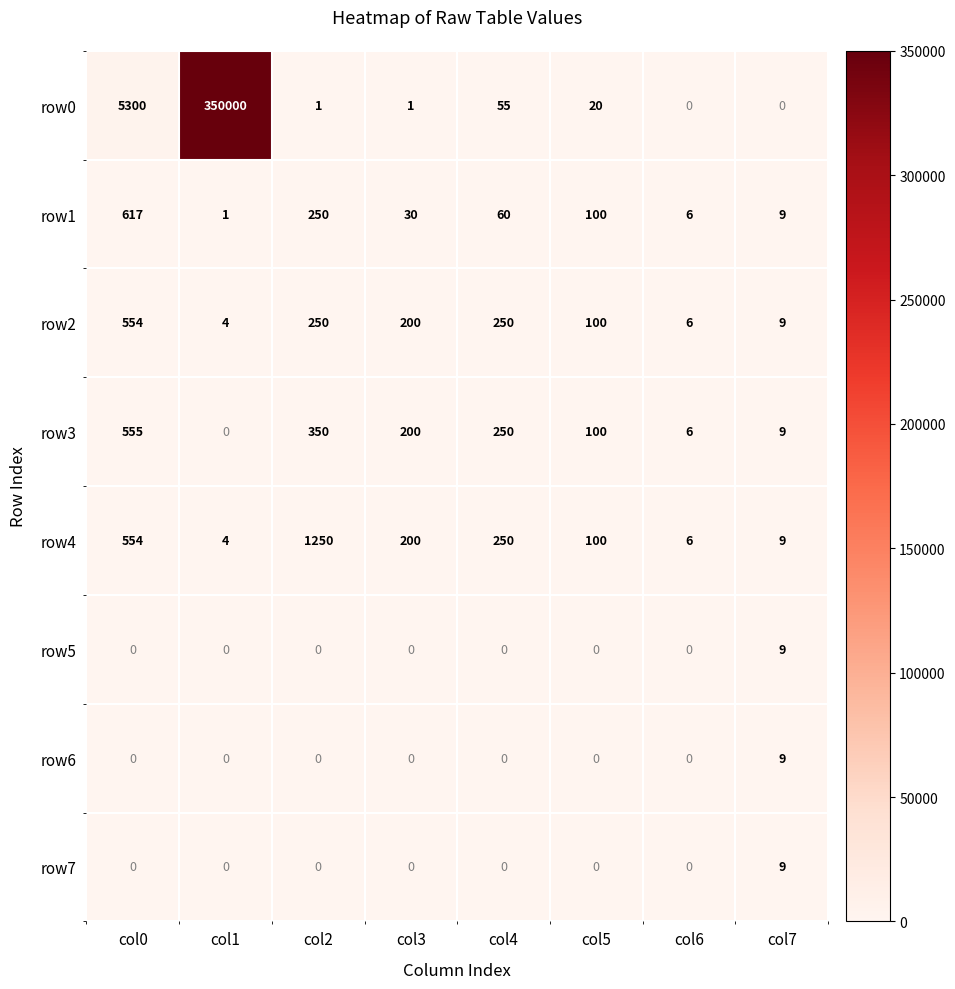

Which series has the largest total across all categories?

row0